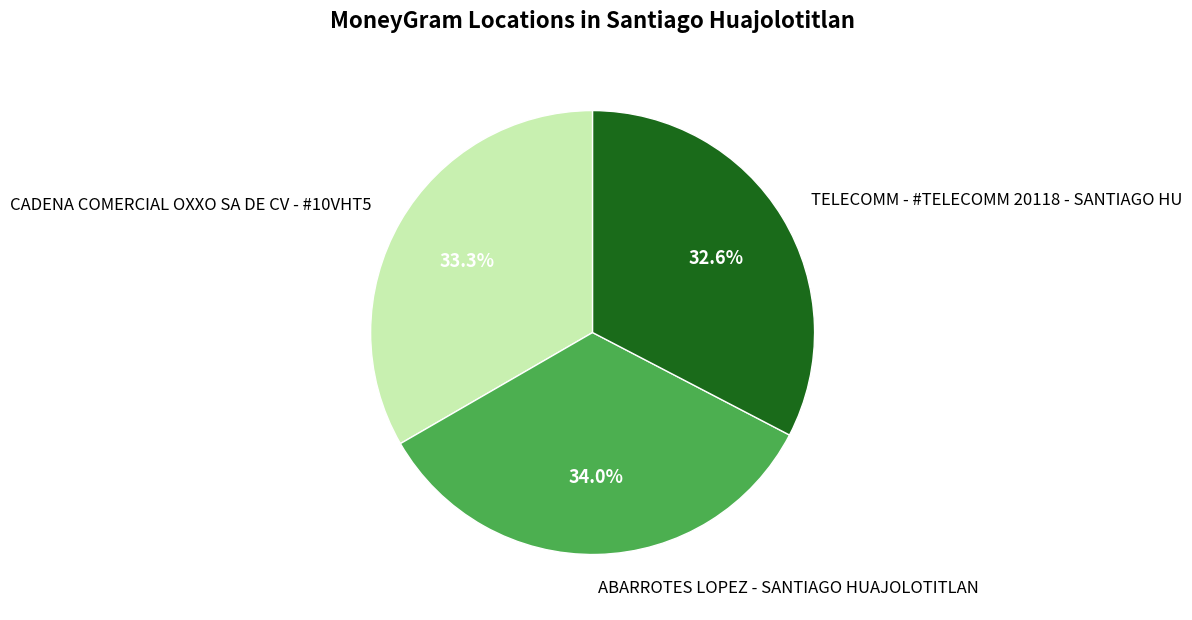

To the nearest percent, what is the average slice percentage?

33%